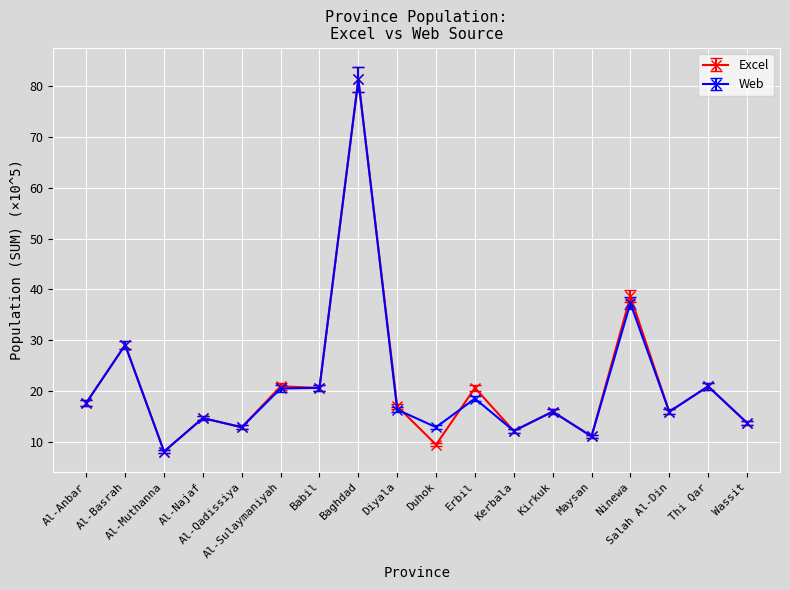

Which series changed the most between Duhok and Salah Al-Din?

Excel